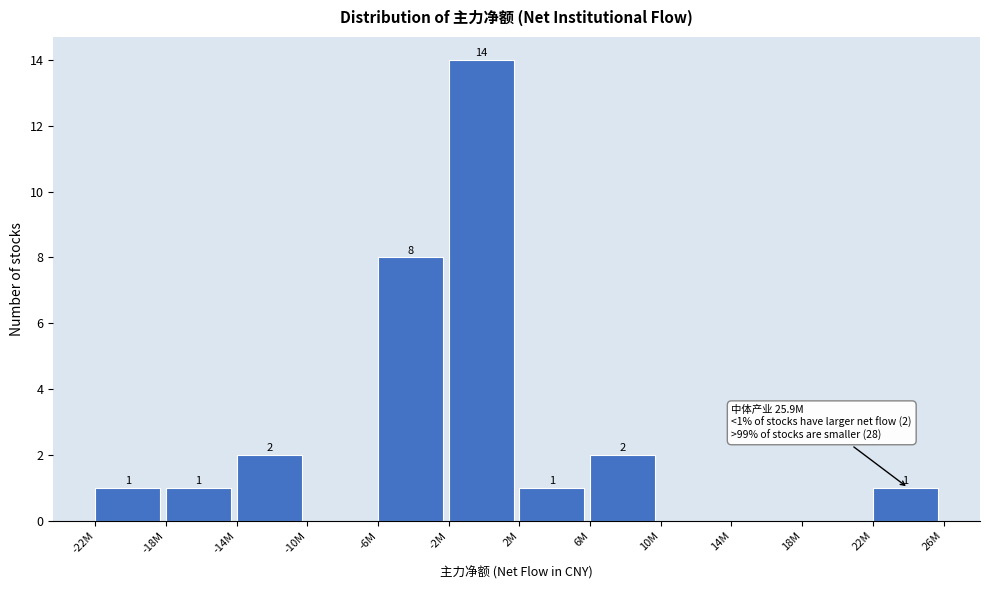

What is the greatest value displayed?

14